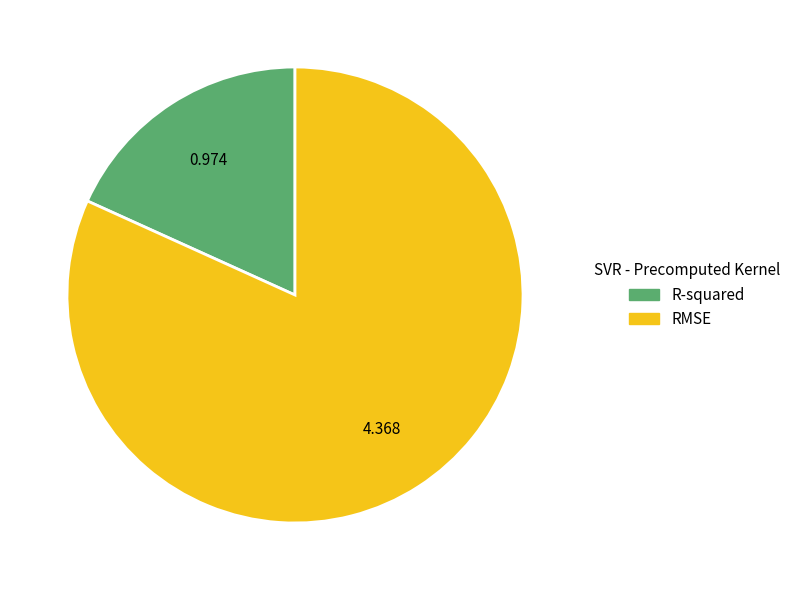

Which has a higher value, RMSE or R-squared?

RMSE